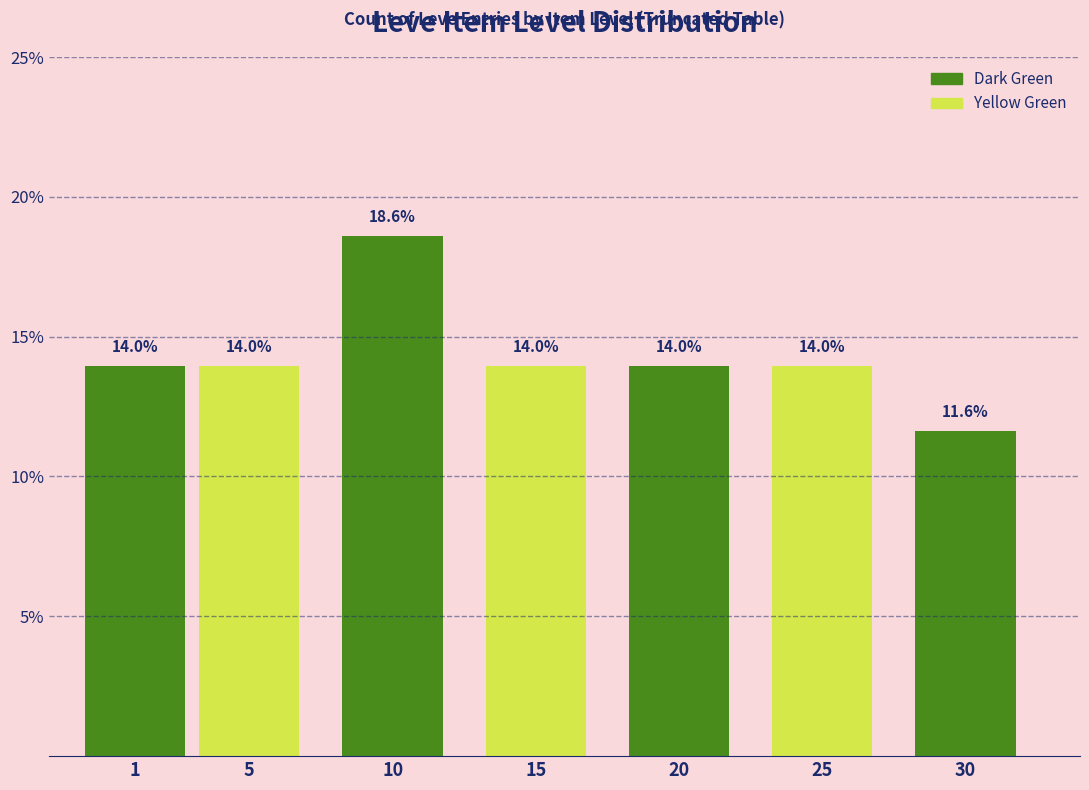

Reading right to left, what are all the values shown in this chart?

30=11.6	25=14.0	20=14.0	15=14.0	10=18.6	5=14.0	1=14.0